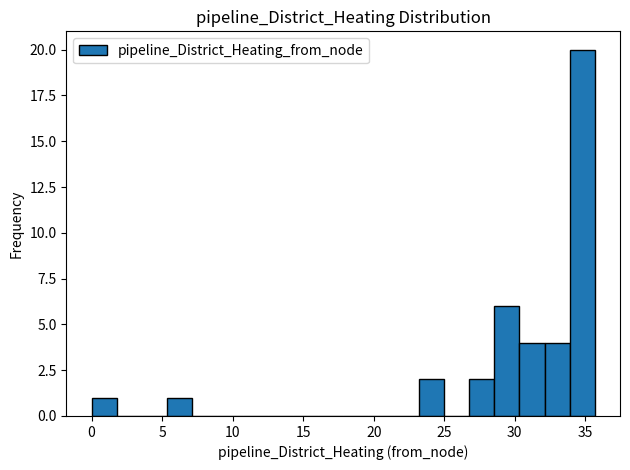

Around what value on the x-axis is the tallest bar? Give the approximate position of its centre, as read against the axis.

35.0